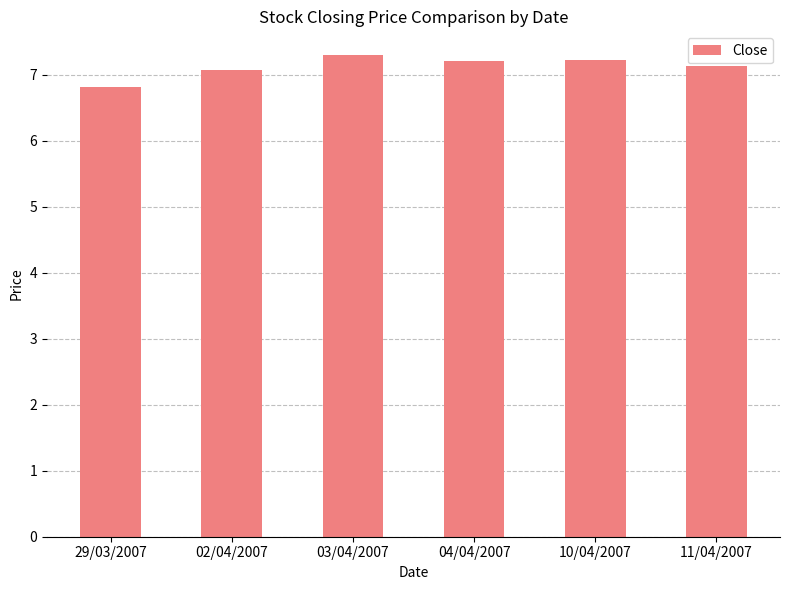

Which has a higher value, 11/04/2007 or 02/04/2007?

11/04/2007